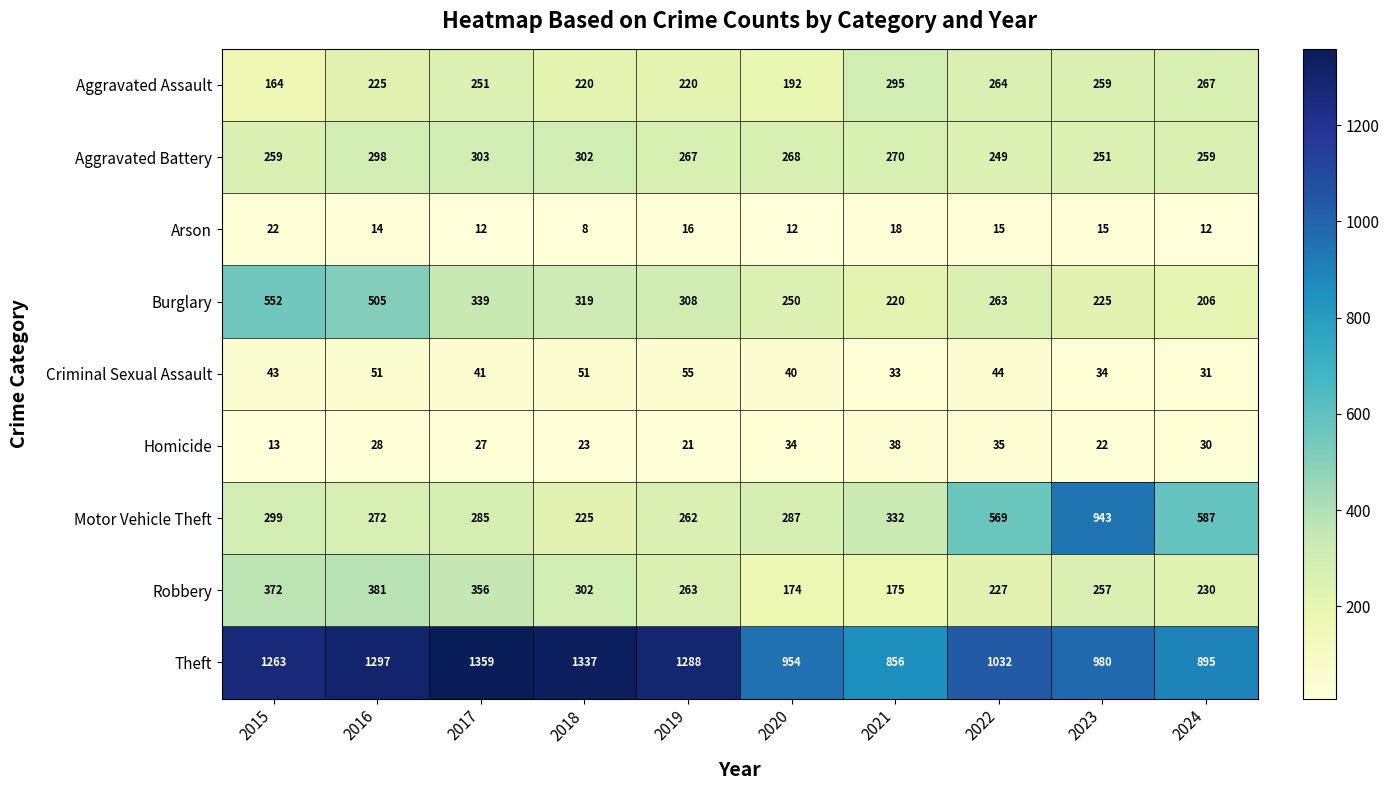

List the series in order of their peak value, highest first.

Theft, Motor Vehicle Theft, Burglary, Robbery, Aggravated Battery, Aggravated Assault, Criminal Sexual Assault, Homicide, Arson